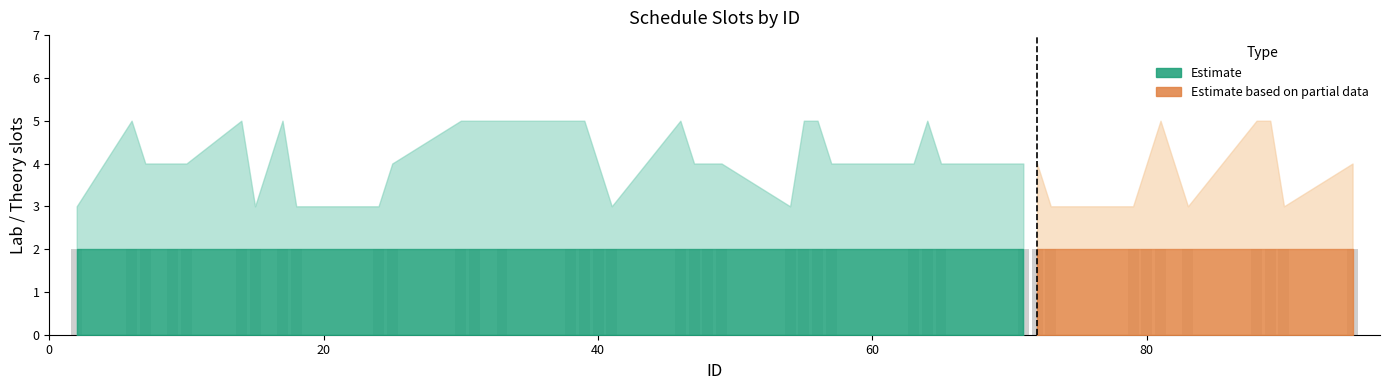

Is the value of theory_upper at 6 greater than the value of lab_partial_upper at 30?

No